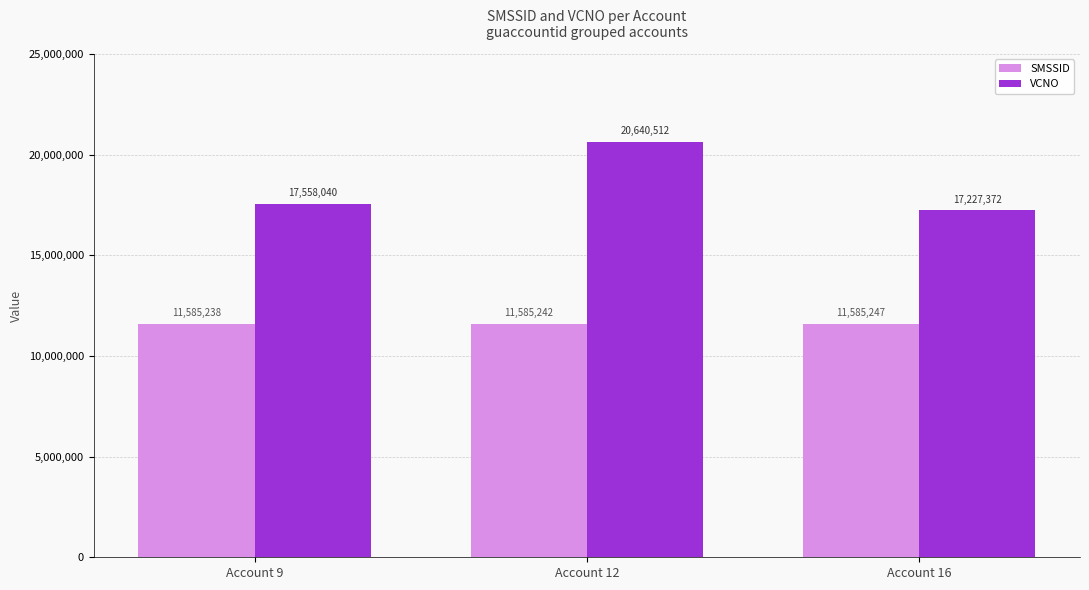

What is the maximum value shown in the chart?

20640512